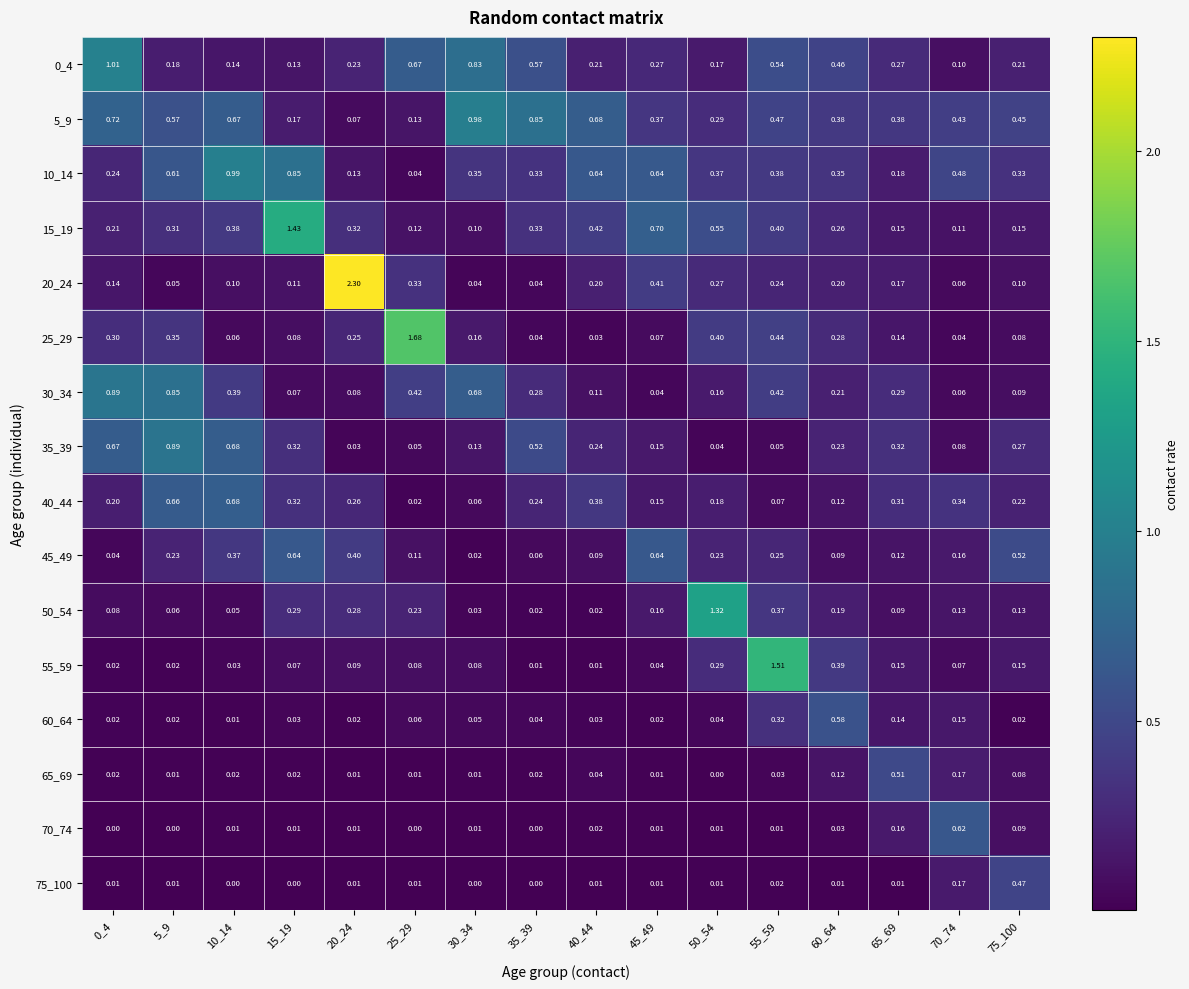

Is the value of 75_100 at 50_54 greater than the value of 70_74 at 75_100?

No